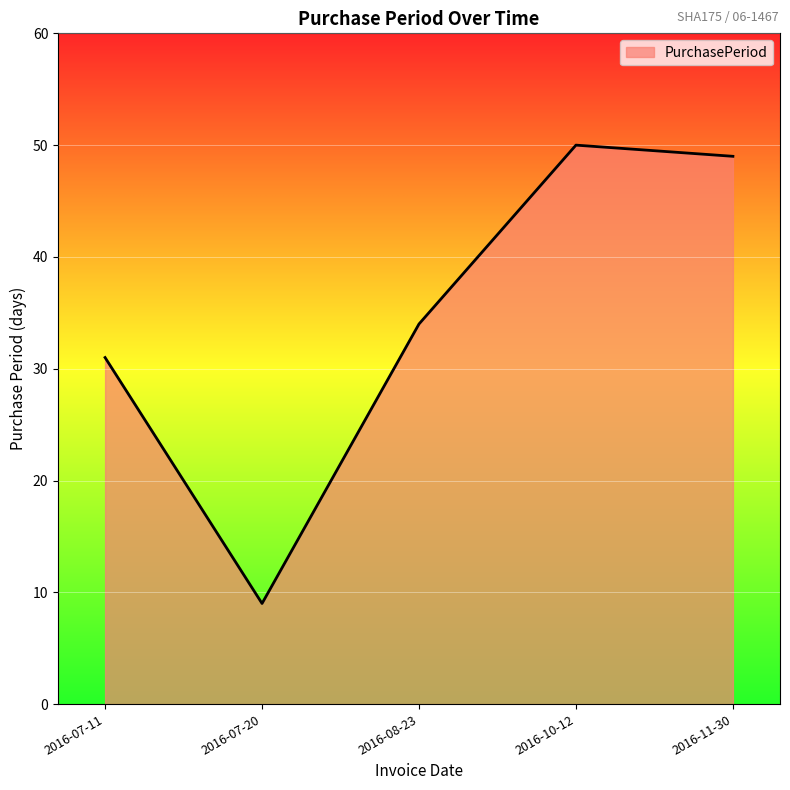

At which label is the value closest to 29?

2016-07-11